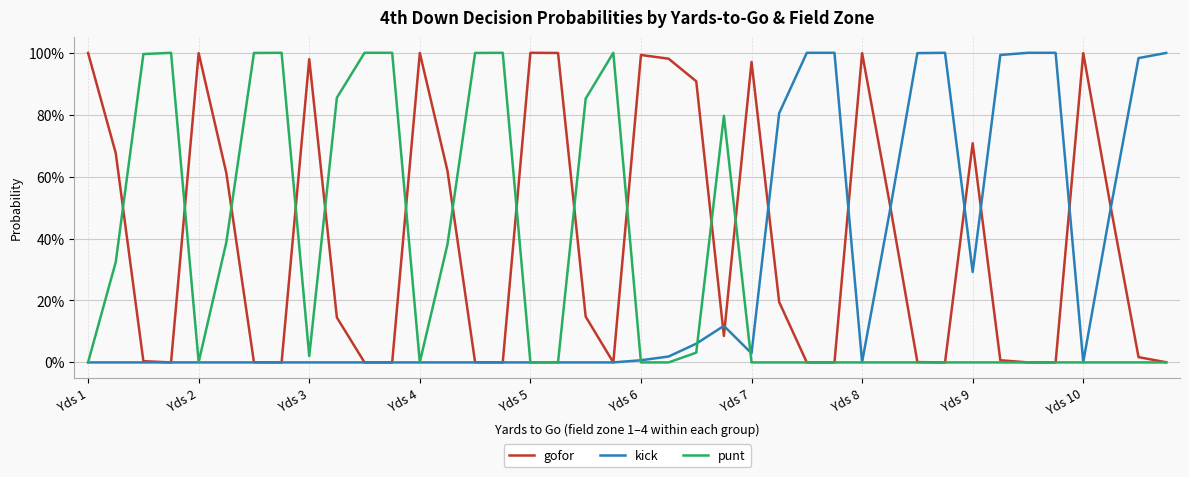

What are all the series names shown in the legend?

gofor, kick, punt